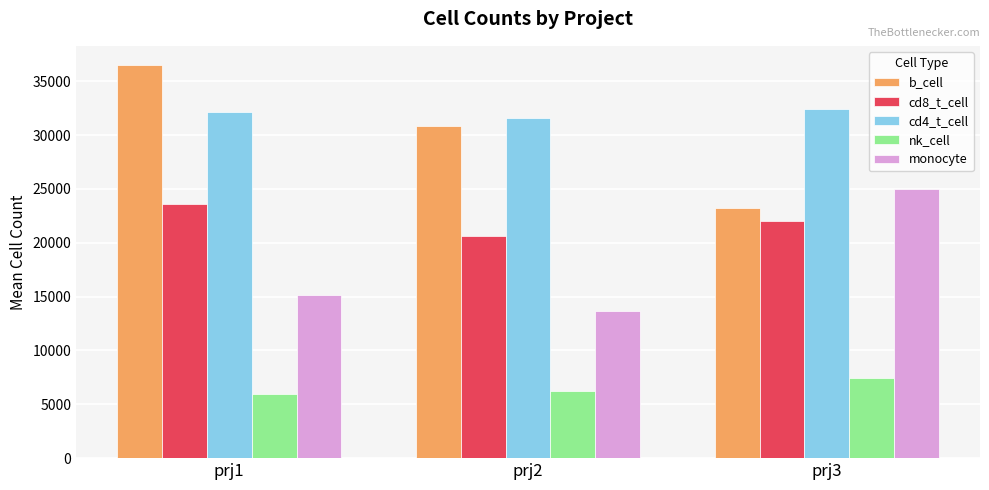

What is the difference between the maximum and second lowest values in the cd8_t_cell series?

1650.0